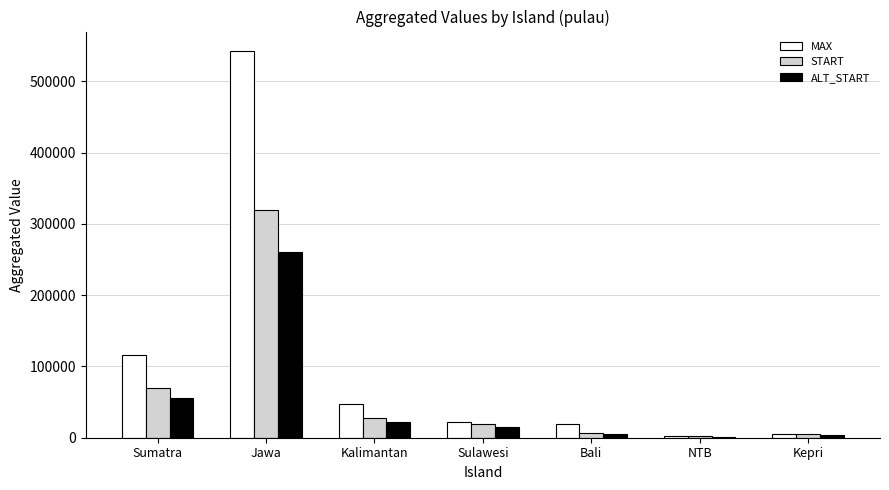

At which label is ALT_START closest to 131328?

Sumatra